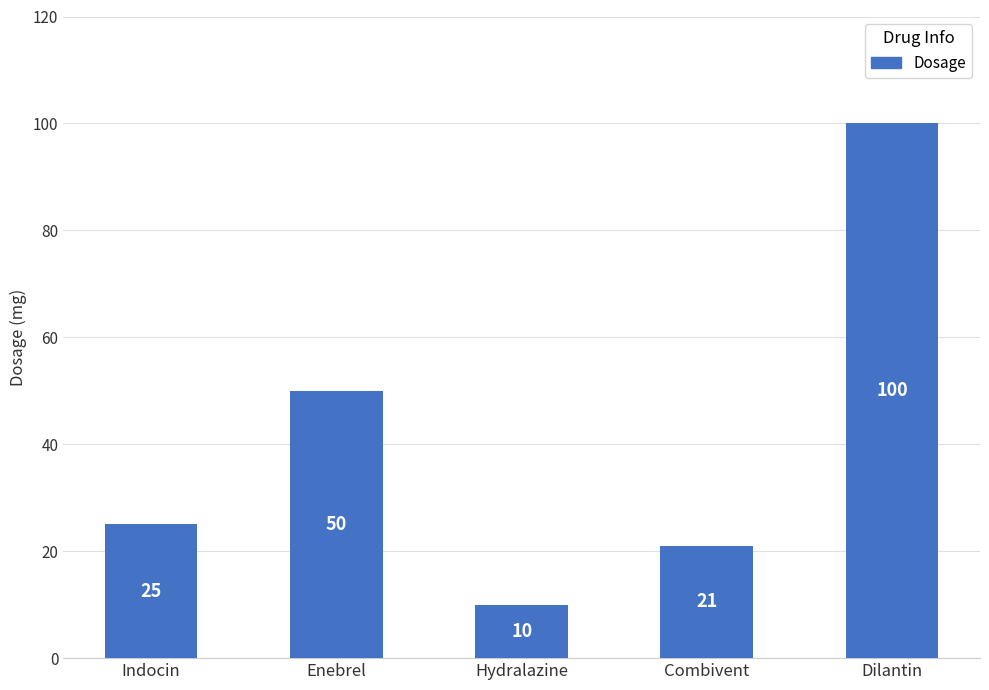

At which category does the chart reach its minimum across all series?

Hydralazine